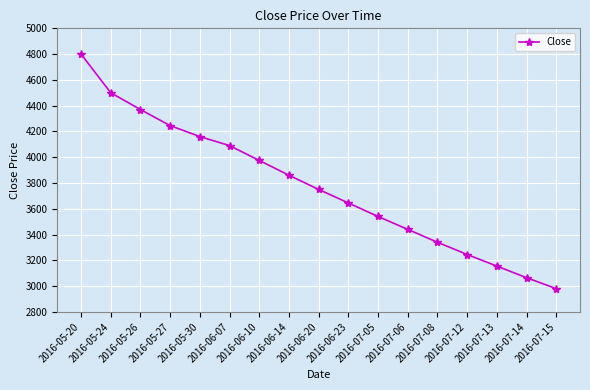

List the labels in order of value, largest first.

2016-05-20, 2016-05-24, 2016-05-26, 2016-05-27, 2016-05-30, 2016-06-07, 2016-06-10, 2016-06-14, 2016-06-20, 2016-06-23, 2016-07-05, 2016-07-06, 2016-07-08, 2016-07-12, 2016-07-13, 2016-07-14, 2016-07-15